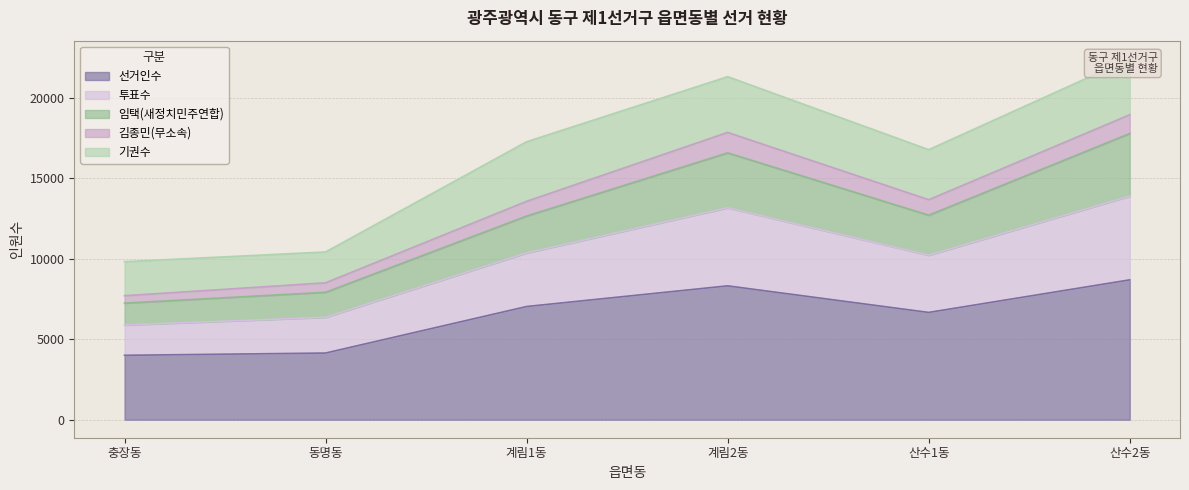

At which category is the sum across all series the highest?

산수2동